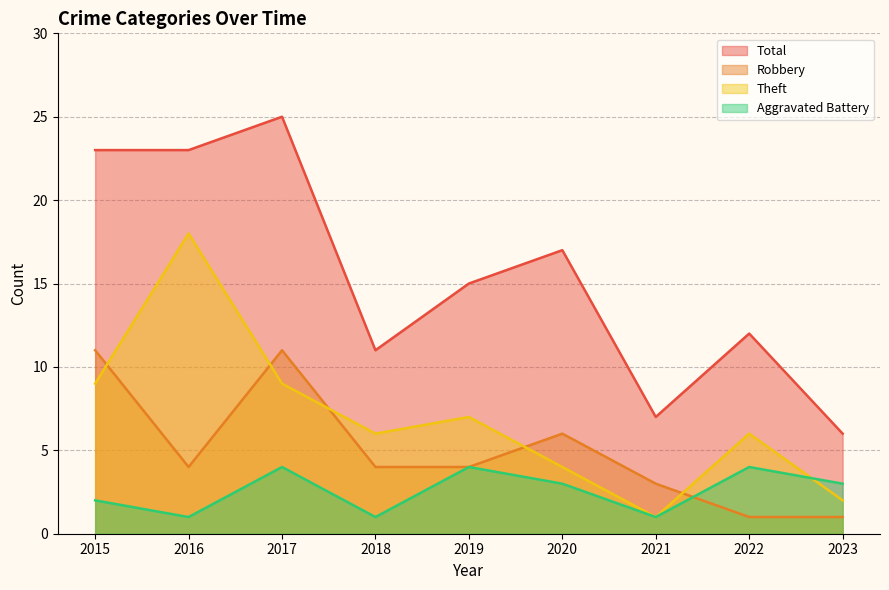

Where is Aggravated Battery nearest to the value 2?

2015